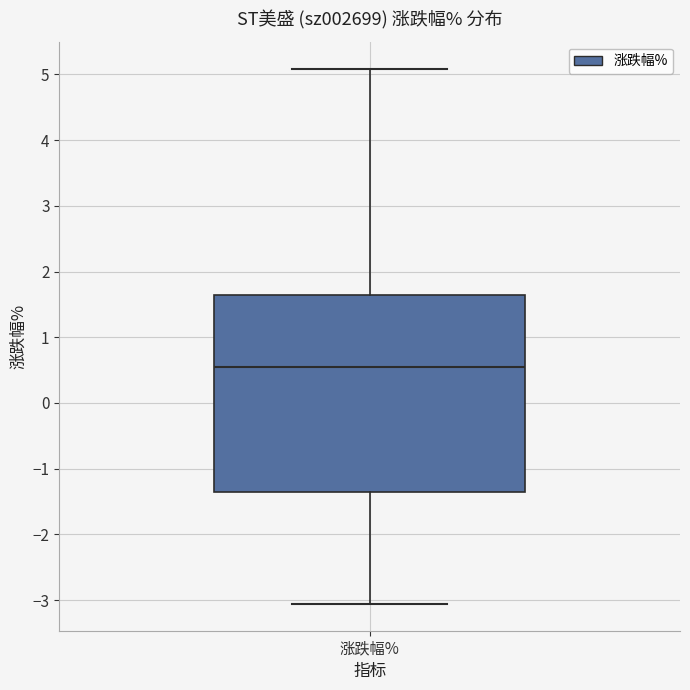

Read this box plot against the y-axis: the position of the median line, the range covered by the box, and the ends of both whiskers. The values are not printed on the chart, so give them approximately, as read against the axis.

median 0.5, box -1.4 to 1.6, whiskers -3.1 to 5.1